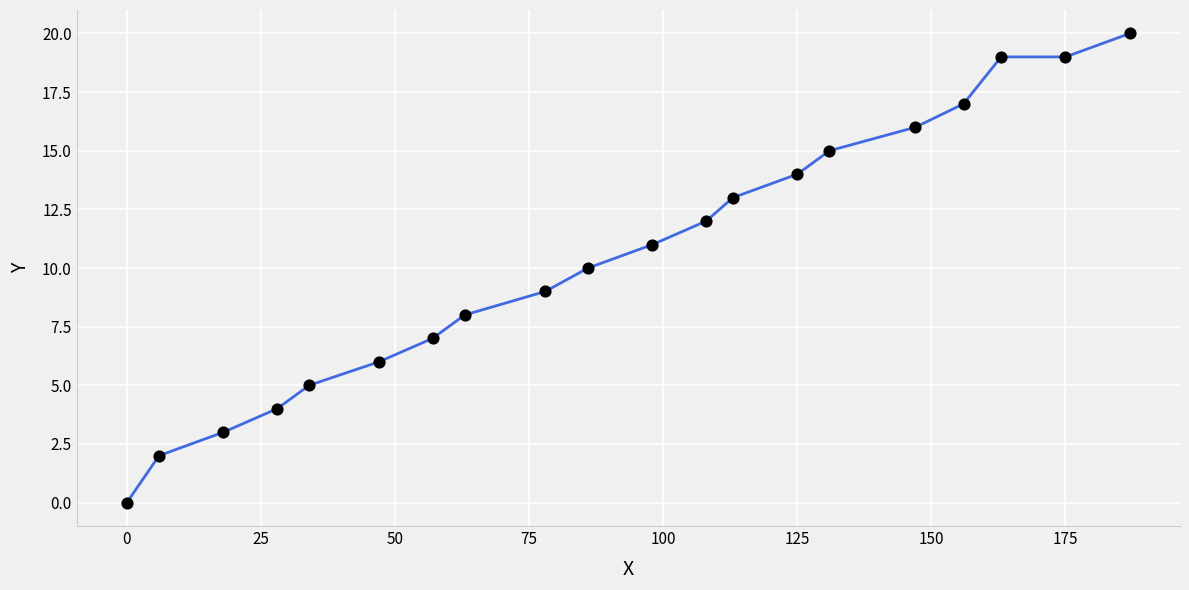

What is the difference between the maximum and minimum values?

20